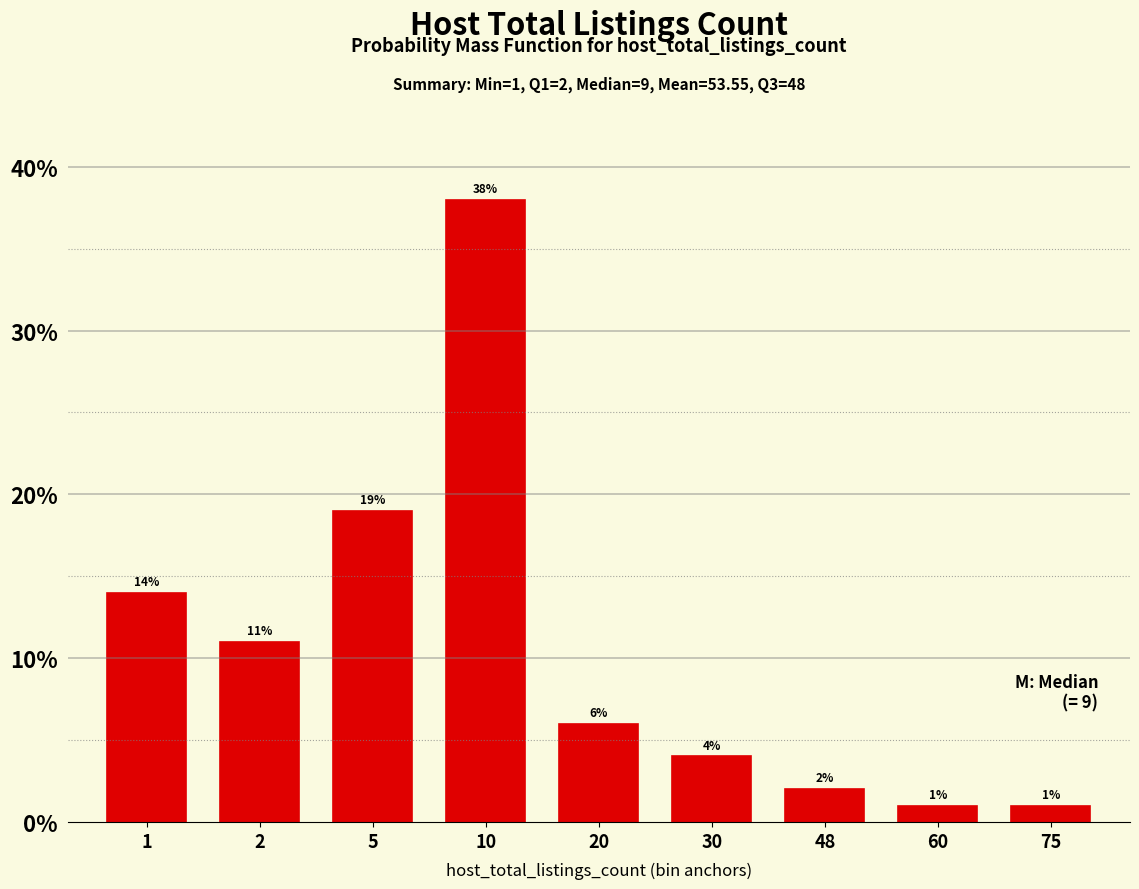

Reading right to left, transcribe all the data shown in this chart.

1	1	2	4	6	38	19	11	14